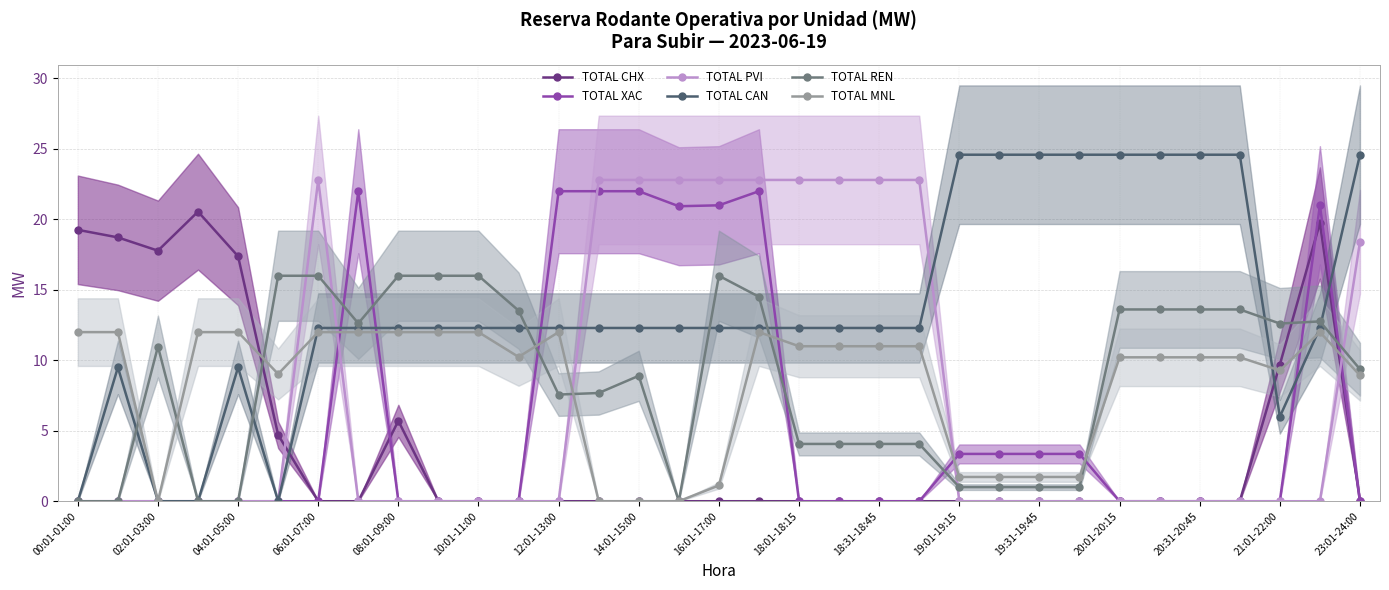

What is the approximate value of TOTAL XAC at 19:01-19:15?

3.4